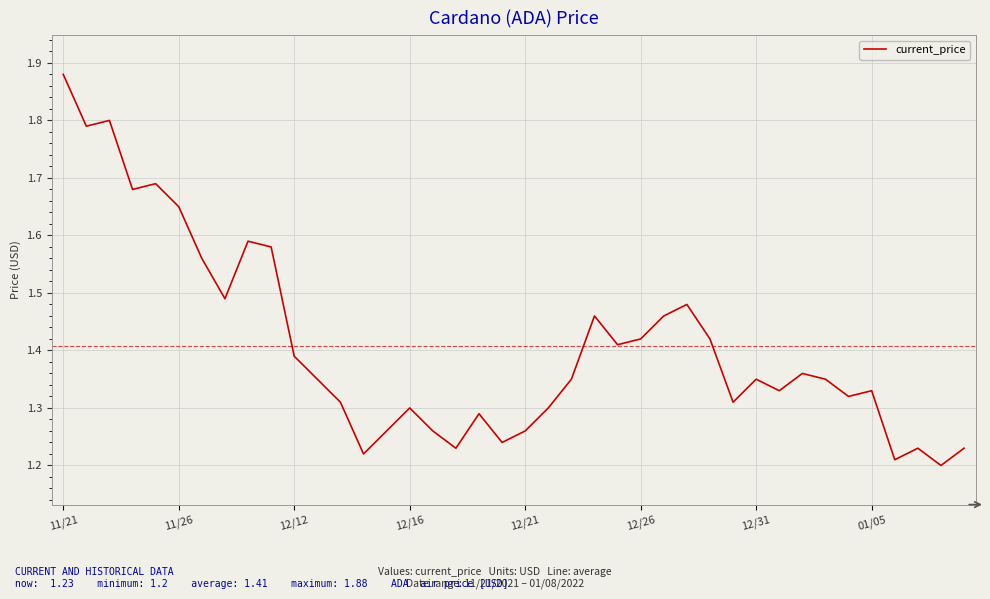

What is the difference between the maximum and minimum values?

0.7